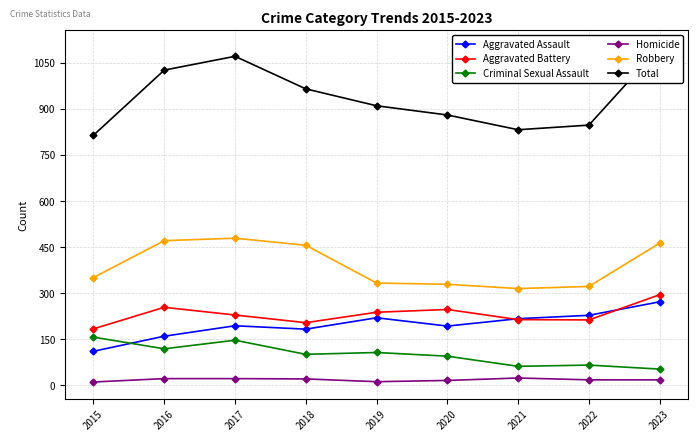

What is the difference between the second highest and minimum values in the Total series?

257